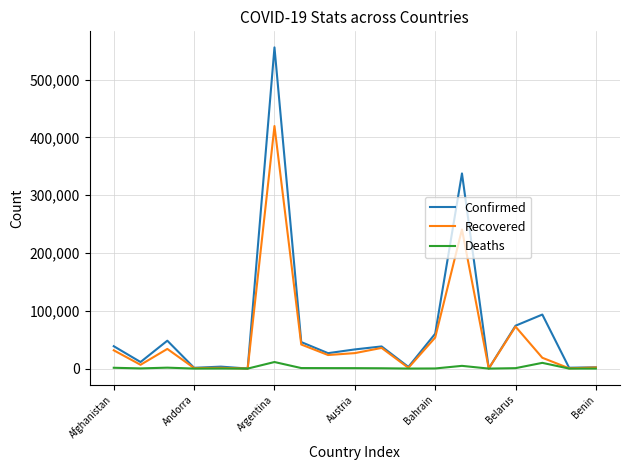

List the series in order of their peak value, lowest first.

Deaths, Recovered, Confirmed